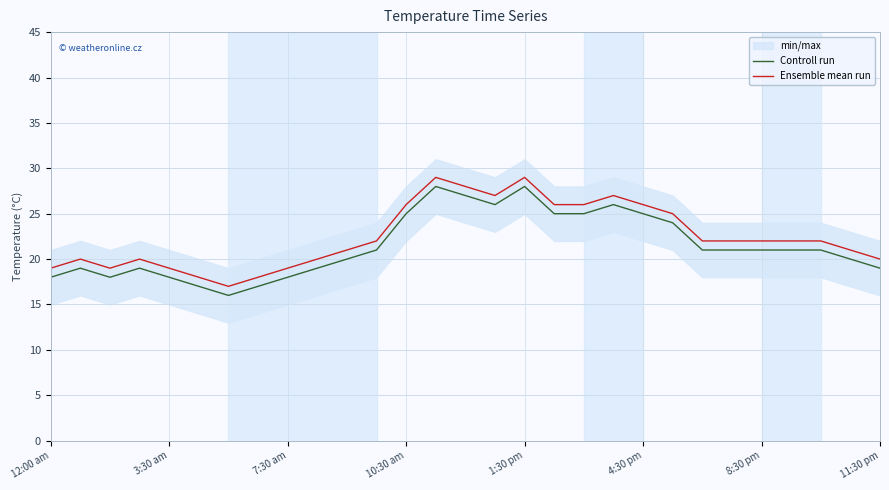

The value of Ensemble mean run at 22 is 22. True or false?

True